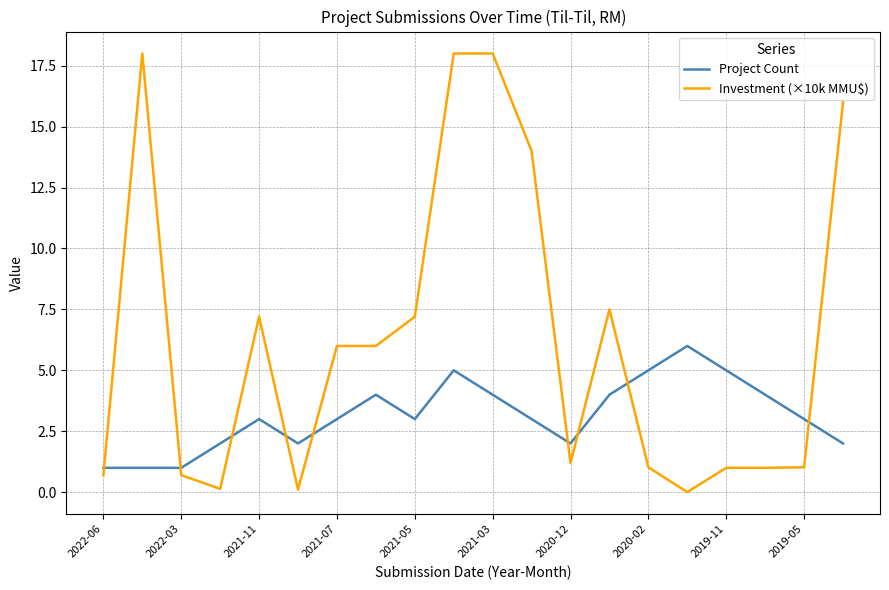

What is the highest value of the Project Count series?

6.0